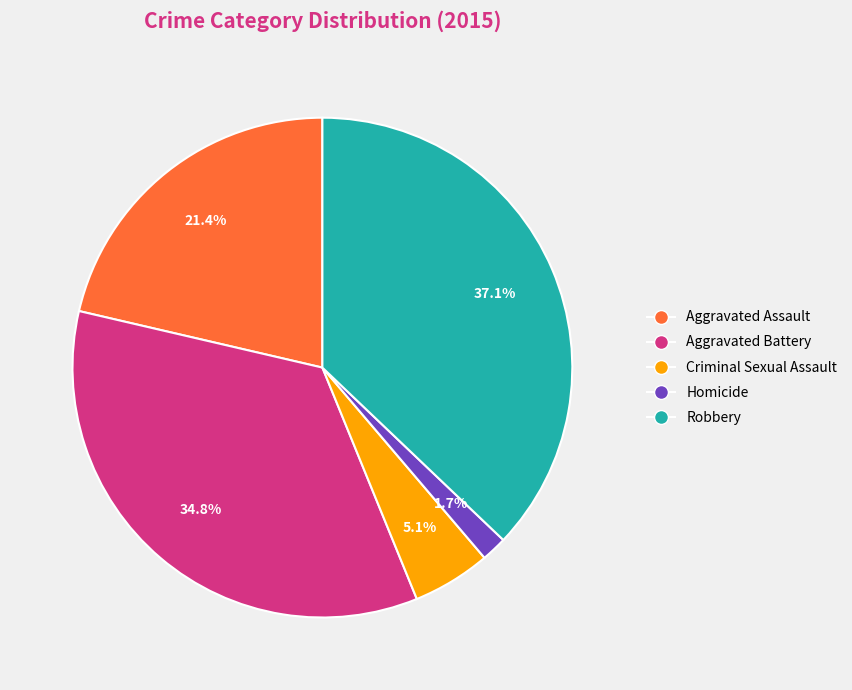

What is the smallest slice in the pie chart?

Homicide